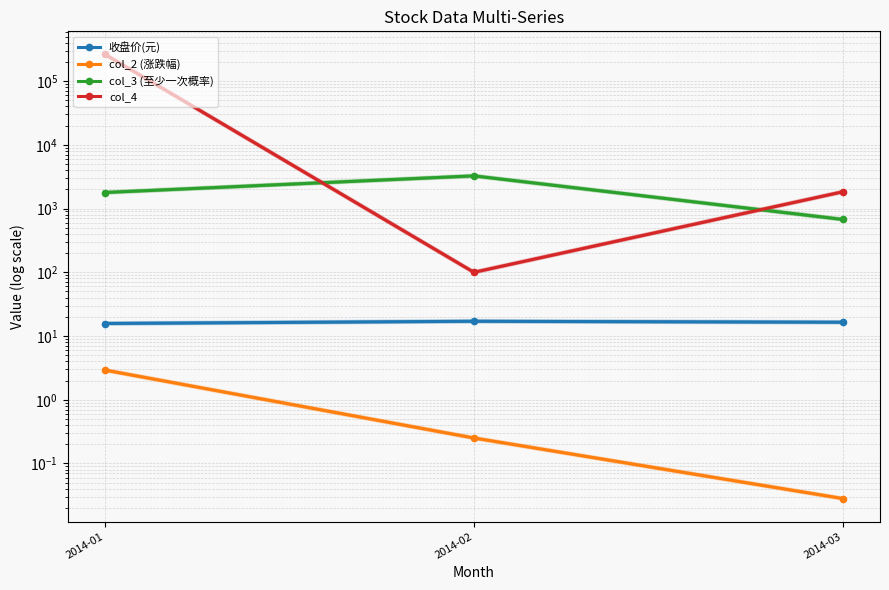

True or false: col_4 has a value of 3251.6 at 2014-03.

False